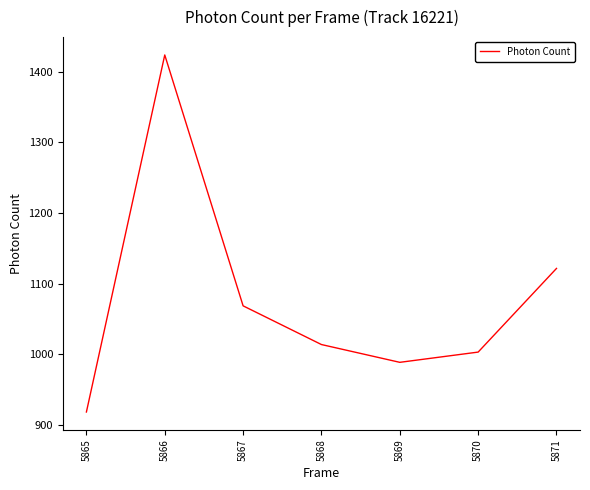

How many interior local peaks (higher than both neighbors) does the data have?

1